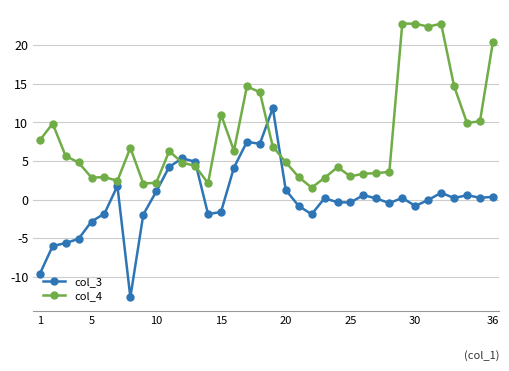

What is the difference between the maximum and second lowest values in the col_3 series?

21.5